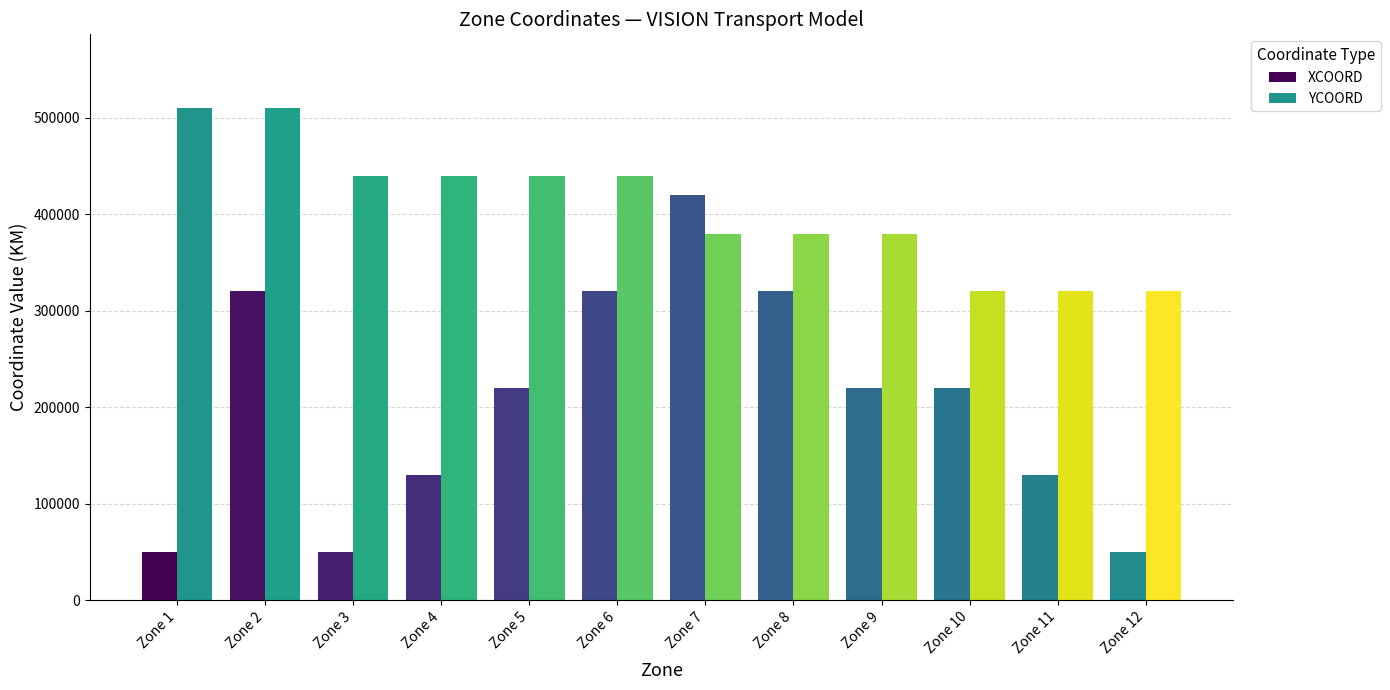

Are the bars horizontal?

No